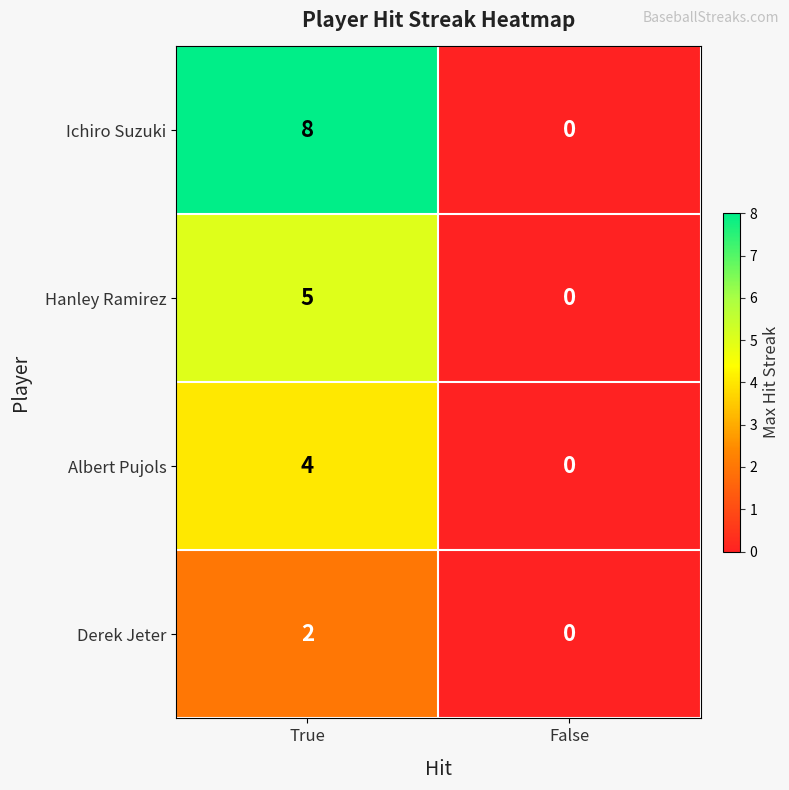

Reading left to right, what are all the values shown in this chart?

Ichiro Suzuki: 8	0
Hanley Ramirez: 5	0
Albert Pujols: 4	0
Derek Jeter: 2	0